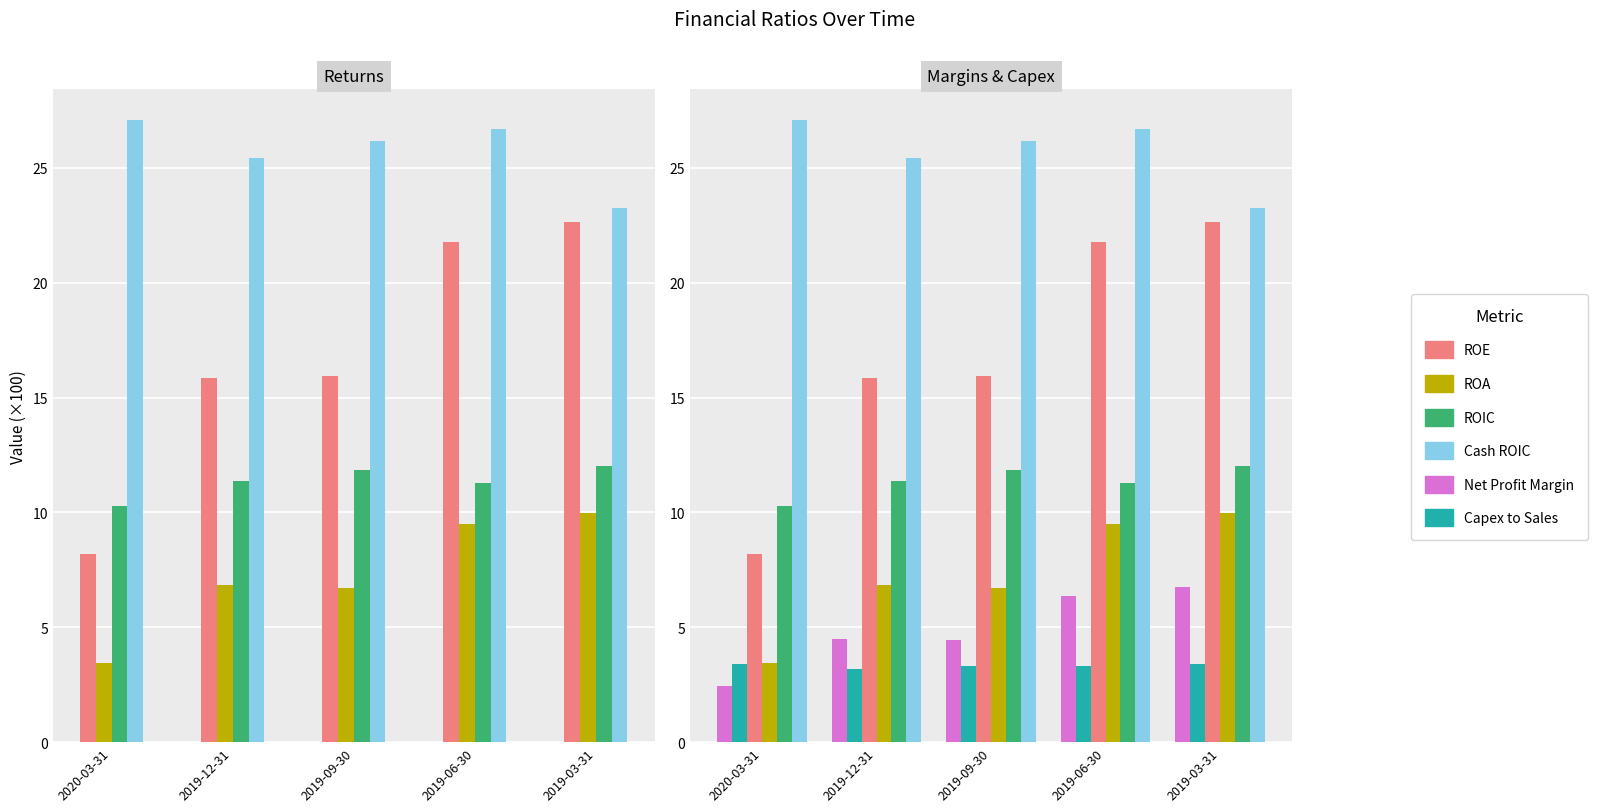

What is the maximum value for ROIC?

12.0